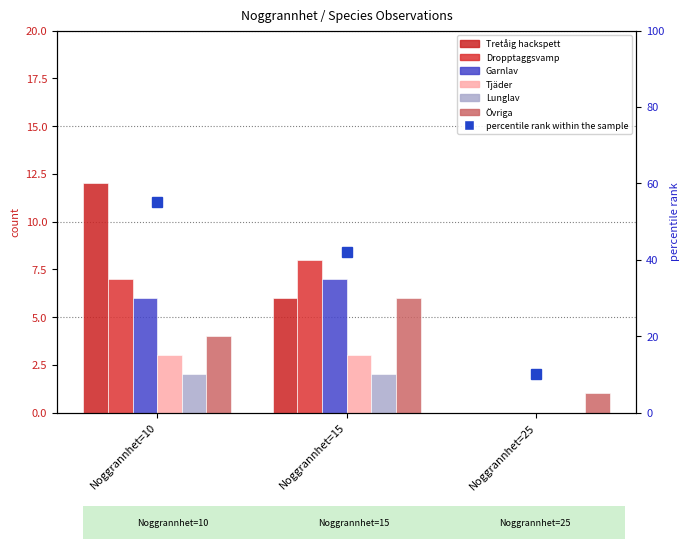

Where is Tretåig hackspett nearest to the value 6?

Noggrannhet=15